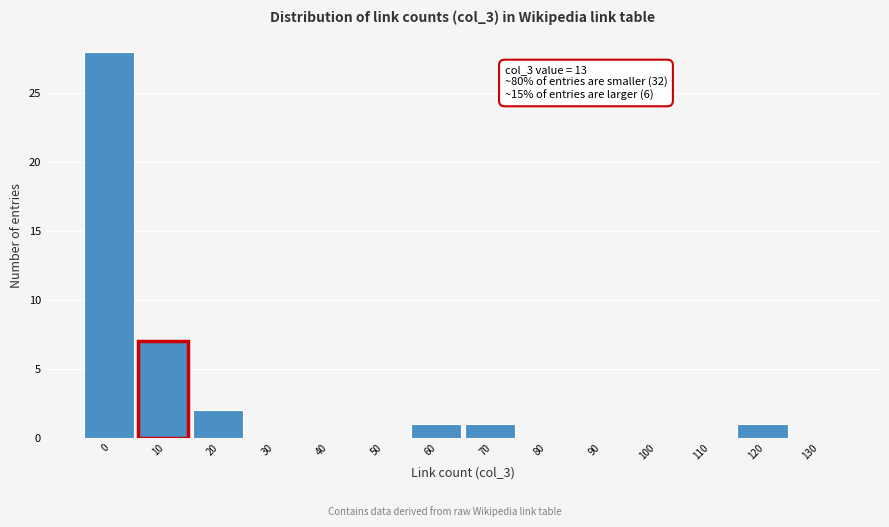

Reading left to right, what are all the values shown in this chart?

0=28	10=7	20=2	30=0	40=0	50=0	60=1	70=1	80=0	90=0	100=0	110=0	120=1	130=0